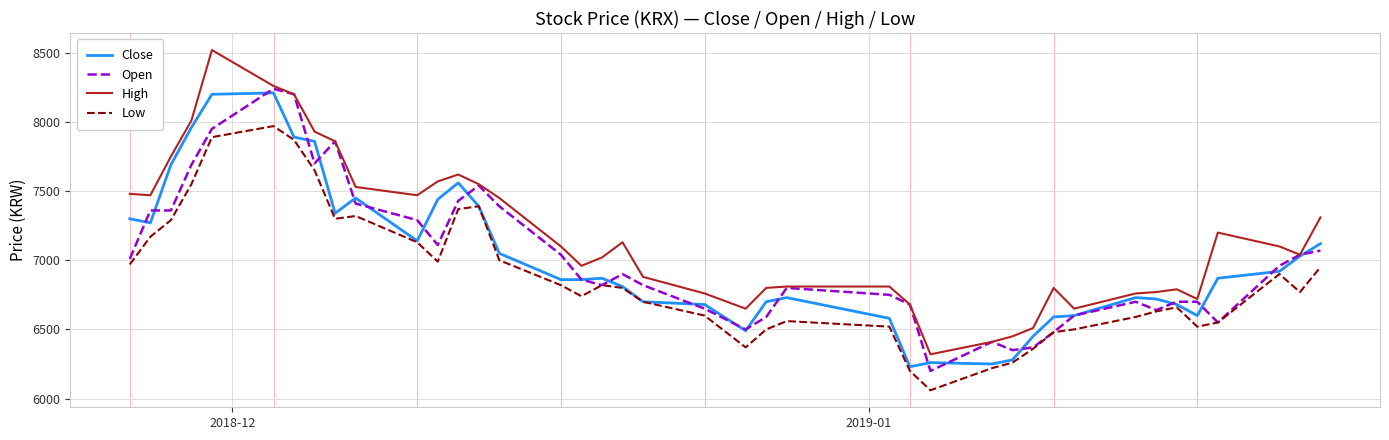

True or false: Low and High cross at least once.

False